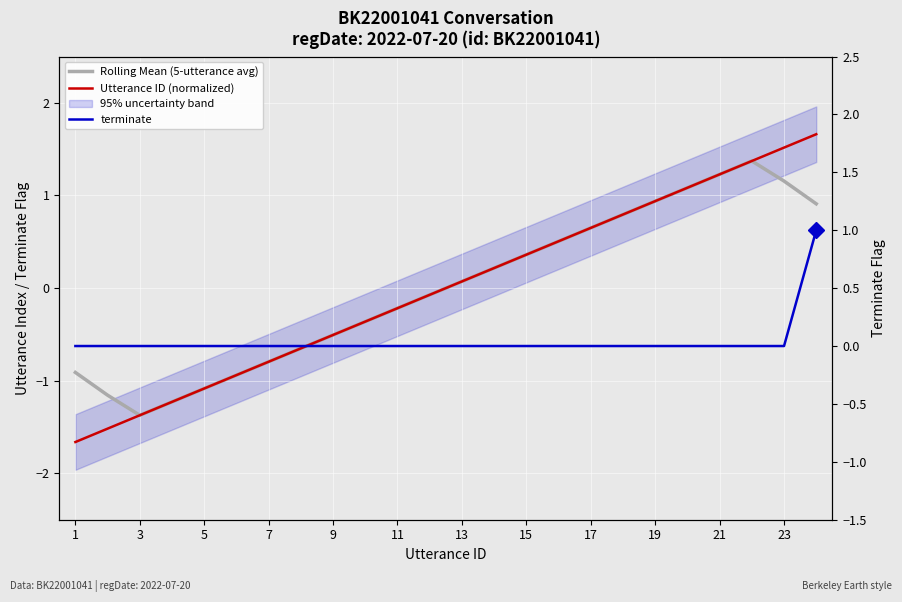

Rank the series at 3 from lowest to highest value.

Rolling Mean (5-utterance avg), Utterance ID (normalized), terminate